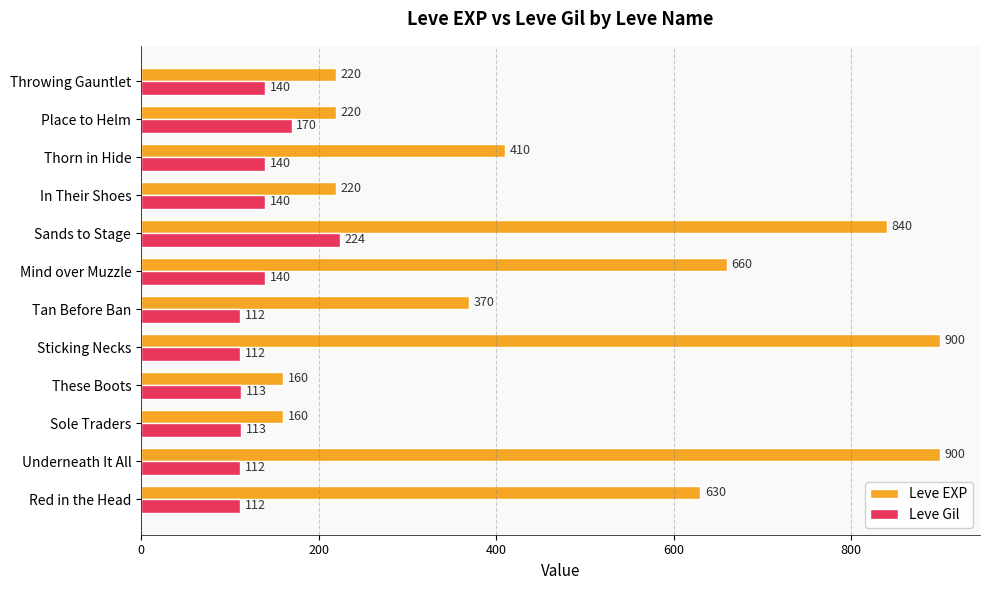

Is it true that Leve Gil equals 112 at Tan Before Ban?

True